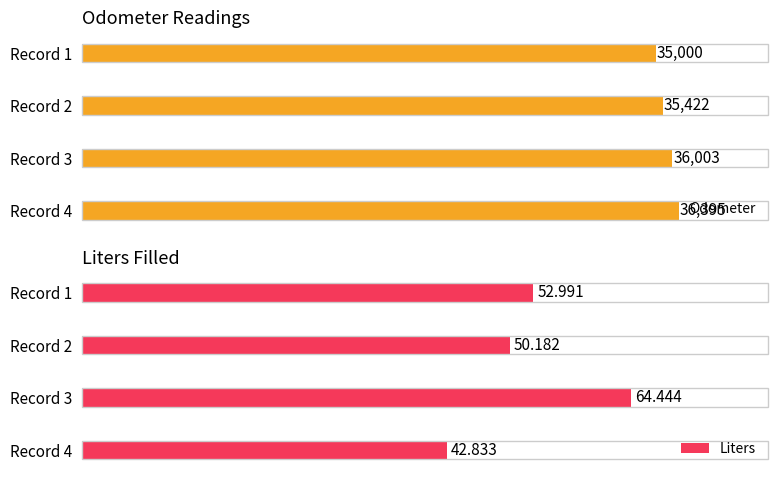

What is the smallest value displayed?

42.8